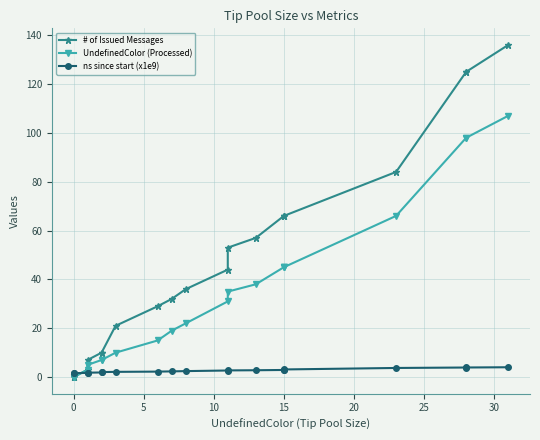

Is it true that ns since start (x1e9) equals 5.6 at 15?

False